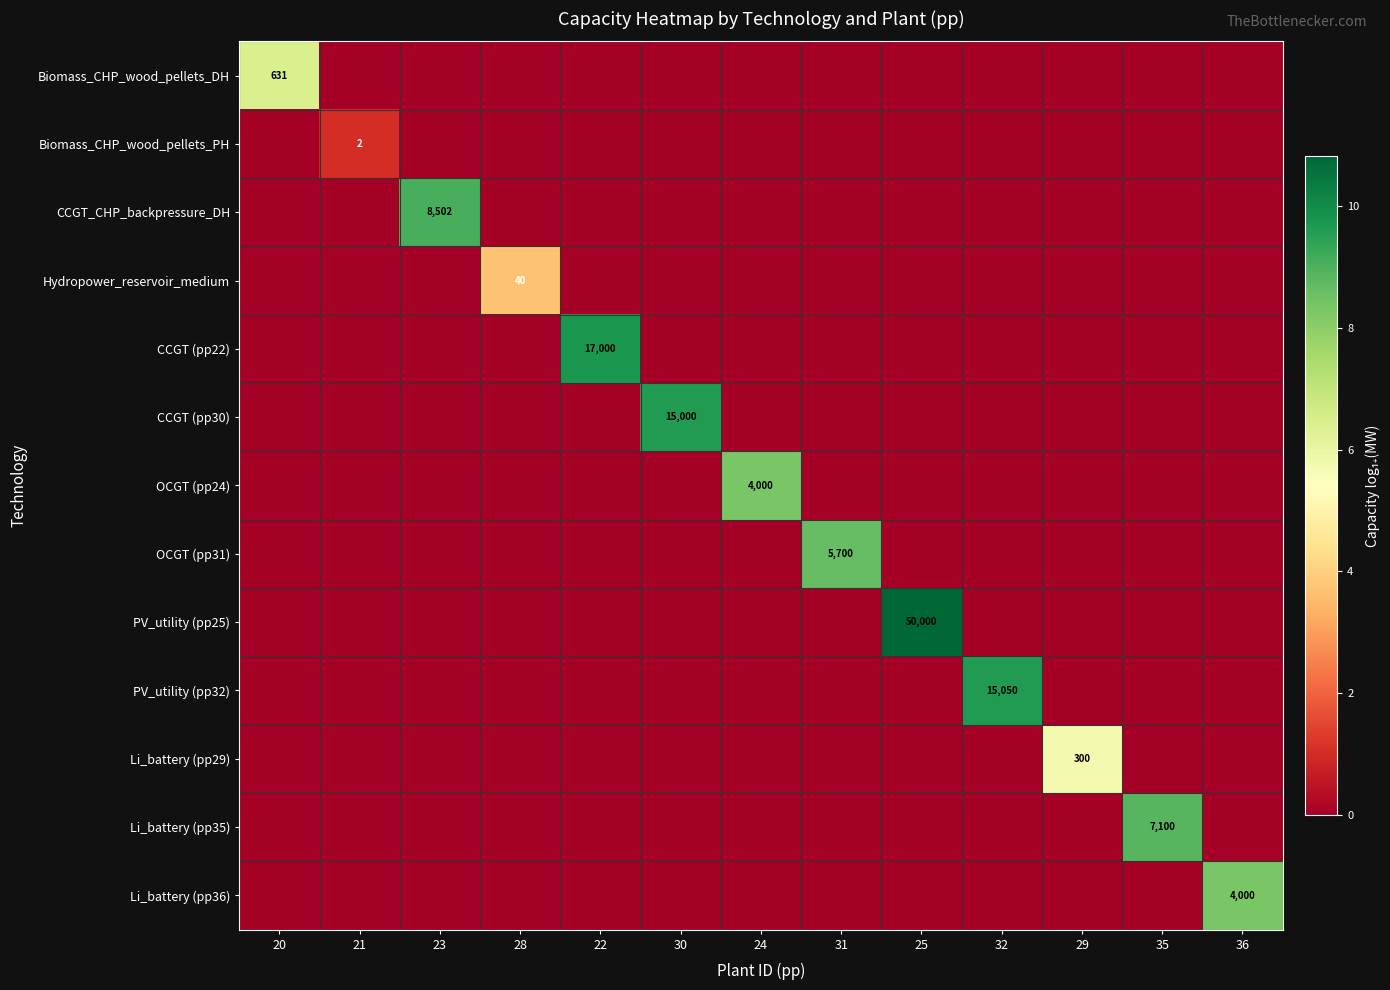

Is it true that CCGT_CHP_backpressure_DH equals 8502 at 23?

True